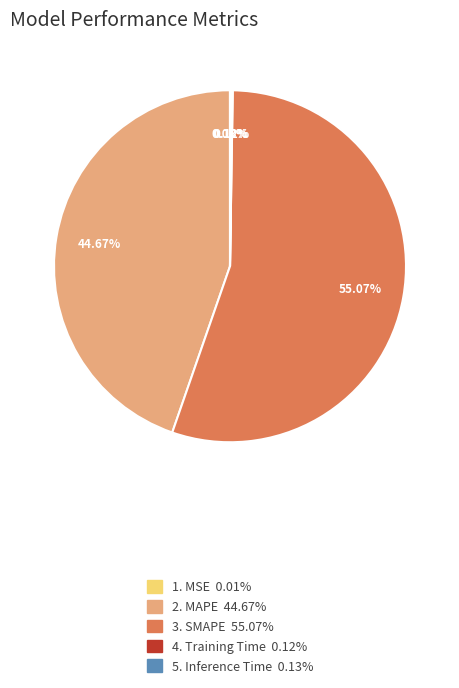

Is there any slice that represents more than half of the pie?

Yes